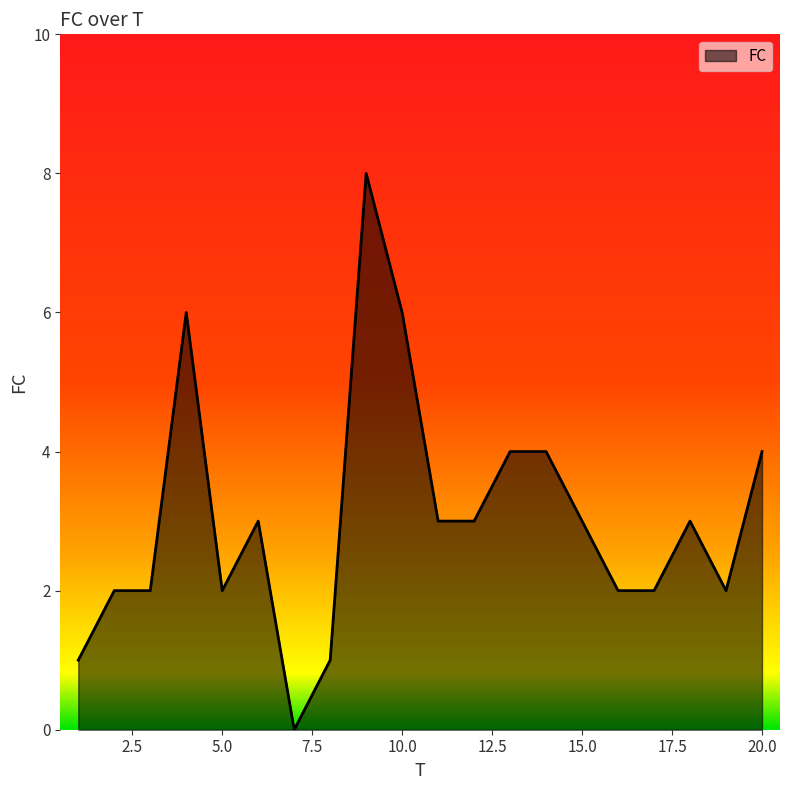

How many categories are shown in the chart?

20